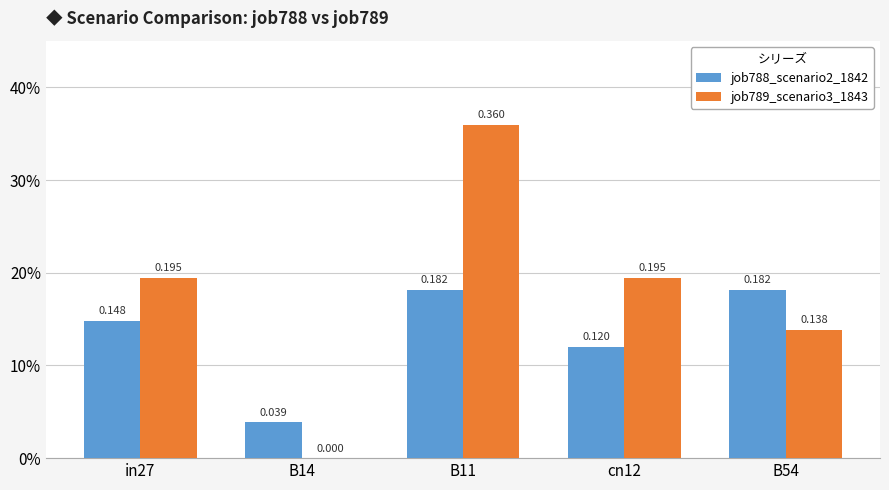

What is the highest value of the job788_scenario2_1842 series?

0.2